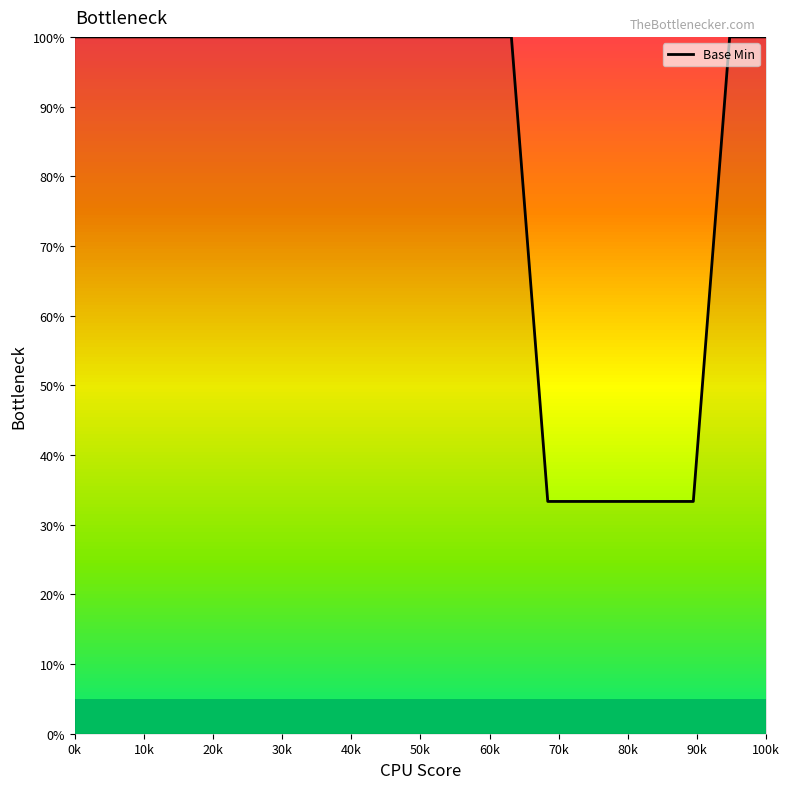

What is the sum of all values?

1666.7